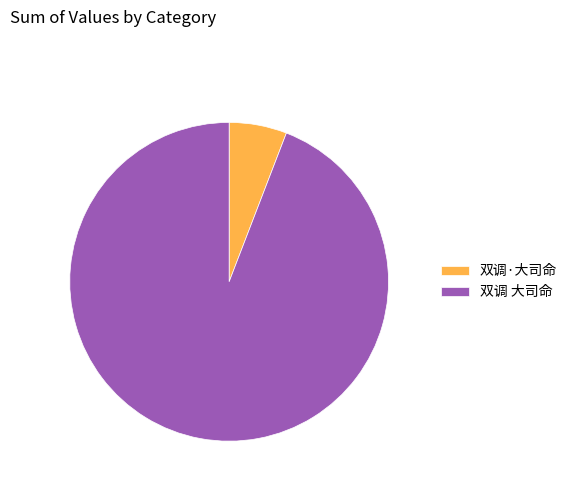

How many segments does this pie chart have?

2